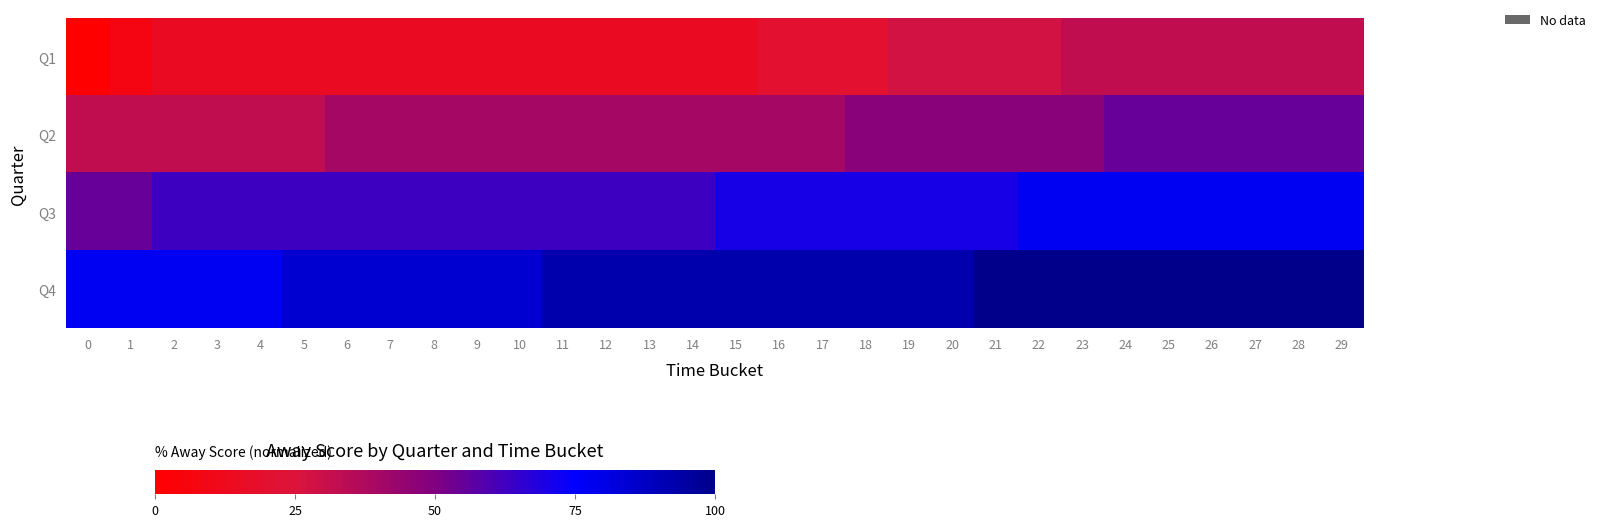

Count the number of categories in the chart.

30